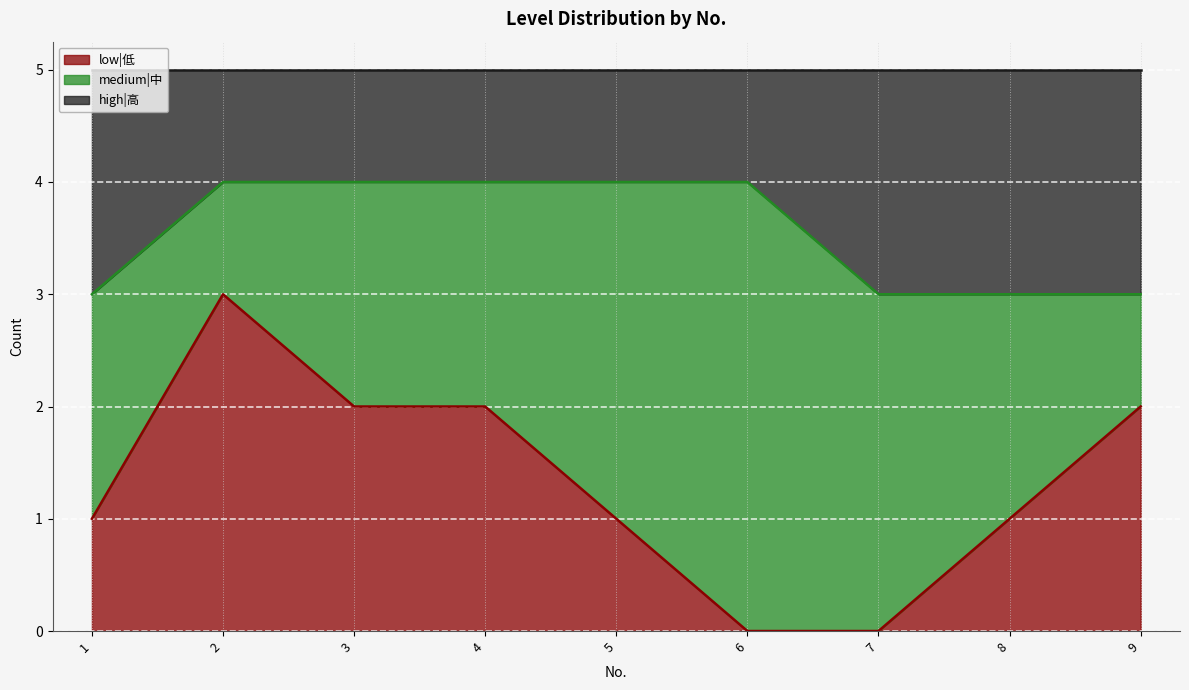

In low|低, how many points are higher than both neighbors (excluding endpoints)?

1